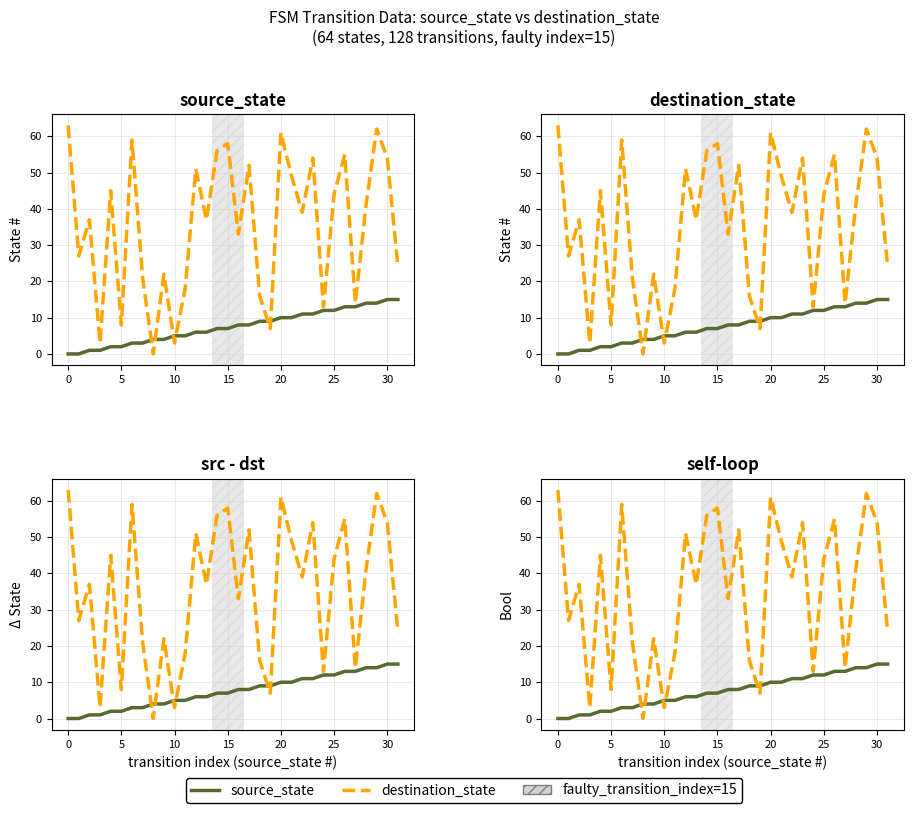

Is the value of destination_state at 15 greater than the value of source_state at 20?

Yes